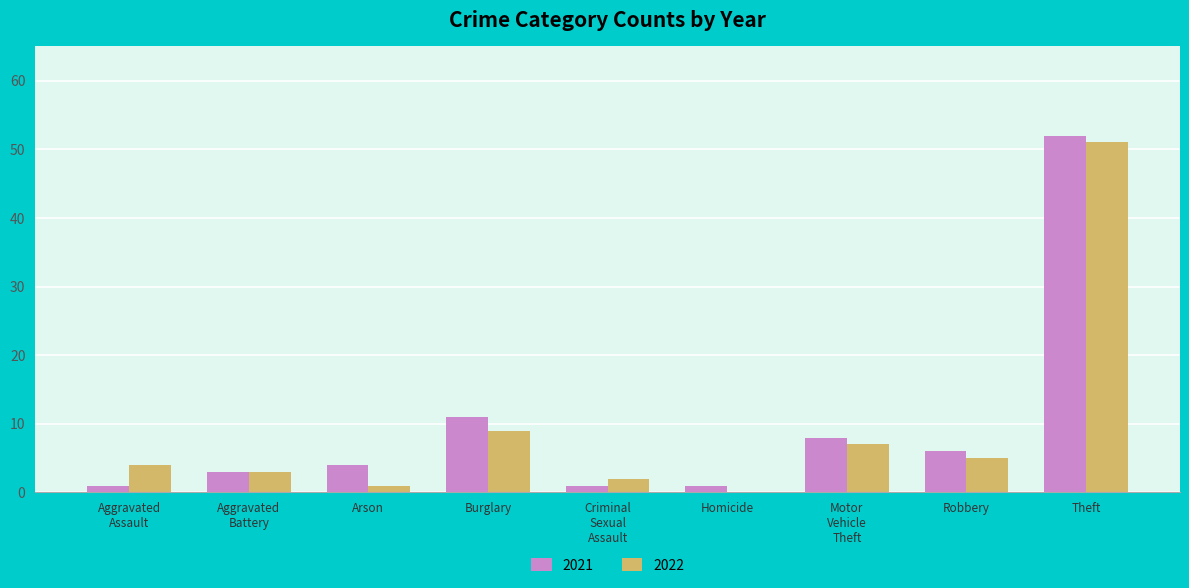

What is the total value across all series at Burglary?

20